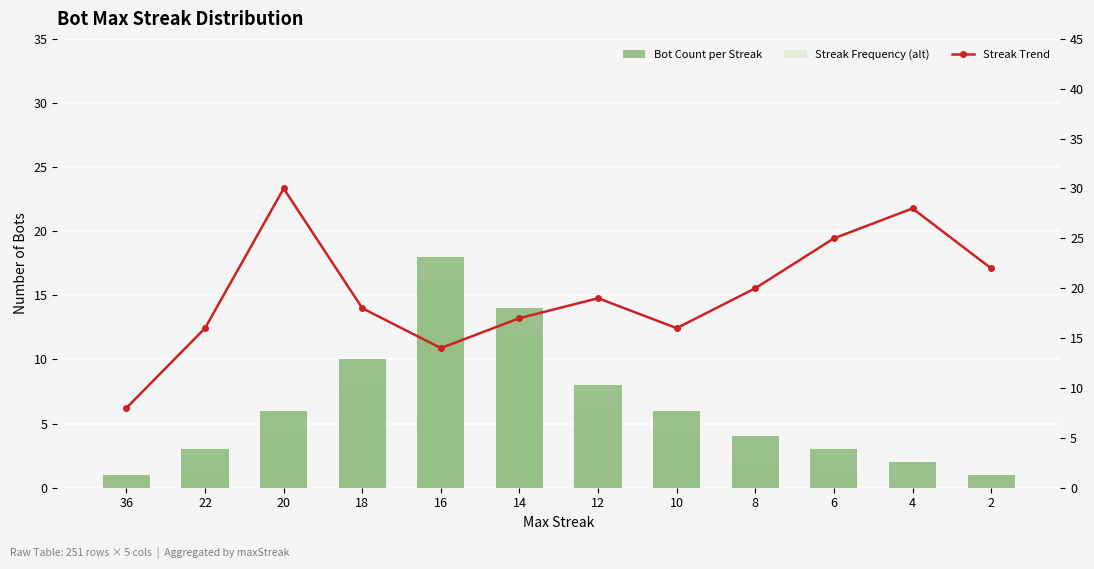

What is the total value across all series at 10?

26